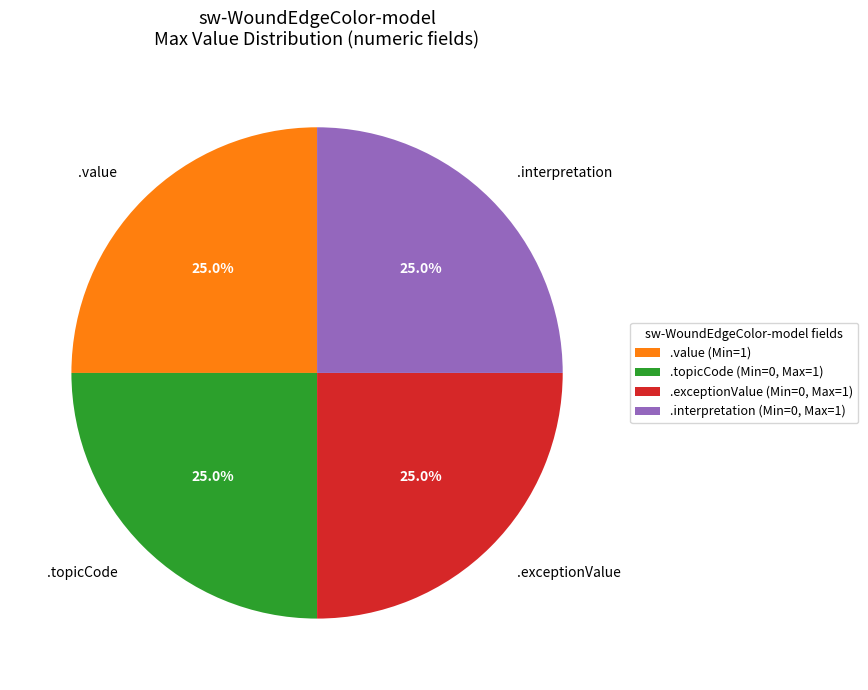

To the nearest percent, what is the difference between the largest and smallest slice percentages?

0%